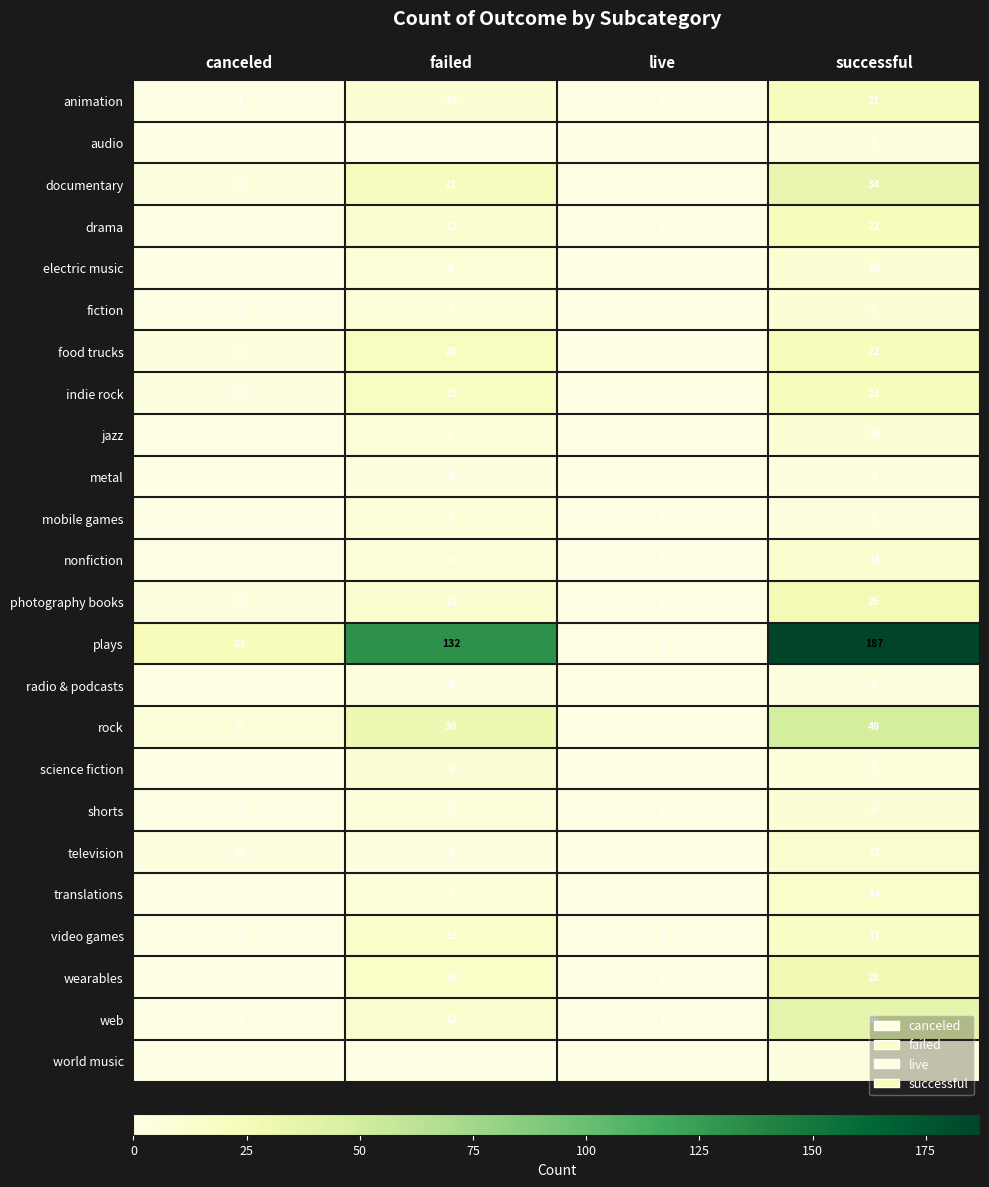

Is it true that television equals 3 at canceled?

True